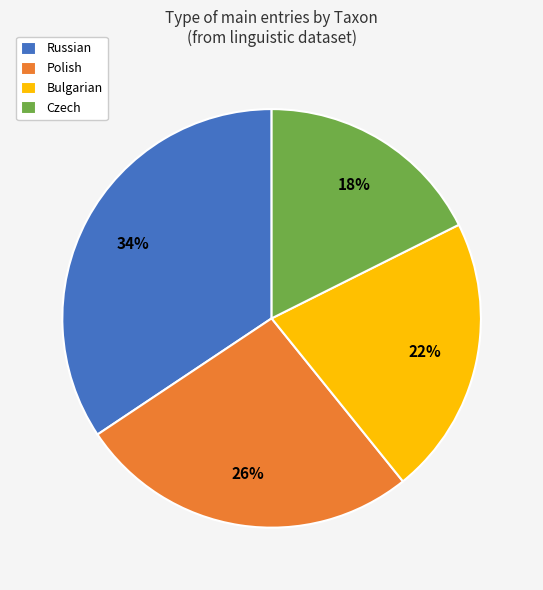

To the nearest percent, what percentage of the pie is Czech?

18%